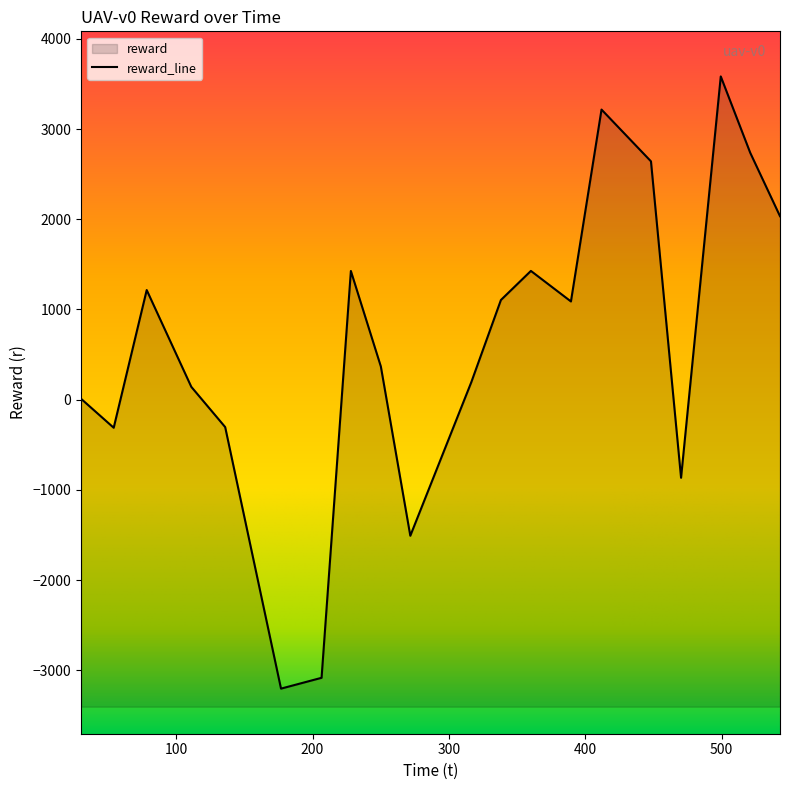

The value at 499.301293 is 6196.2. True or false?

False